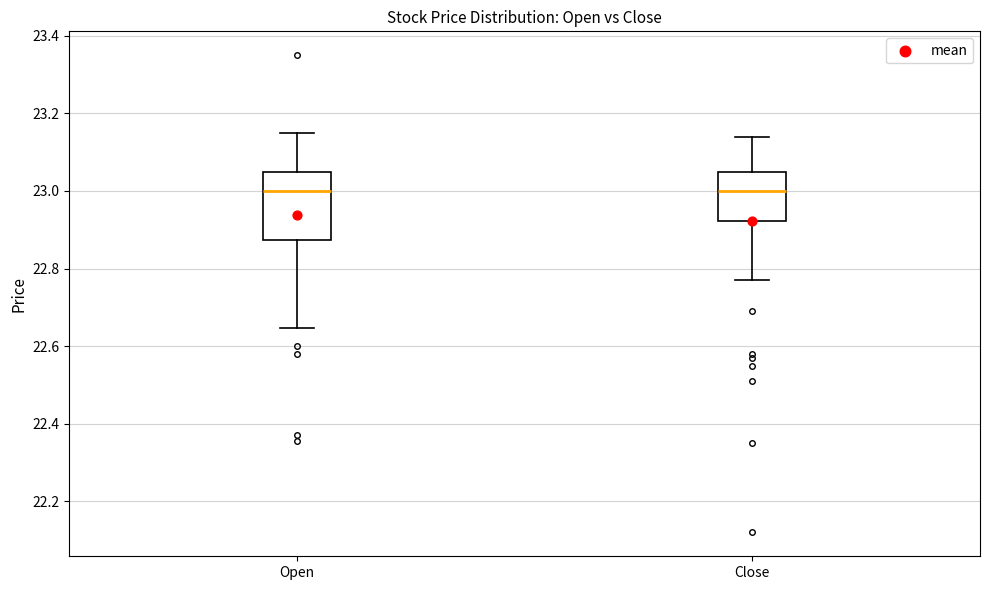

Reading left to right, transcribe this box plot: for each box, give where its median line is, the range the box spans, and where its two whiskers end, as read against the y-axis. The values are not printed on the chart, so give them approximately, as read against the axis.

Open: median 23.00, box 22.88 to 23.06, whiskers 22.64 to 23.16
Close: median 23.00, box 22.92 to 23.04, whiskers 22.78 to 23.14